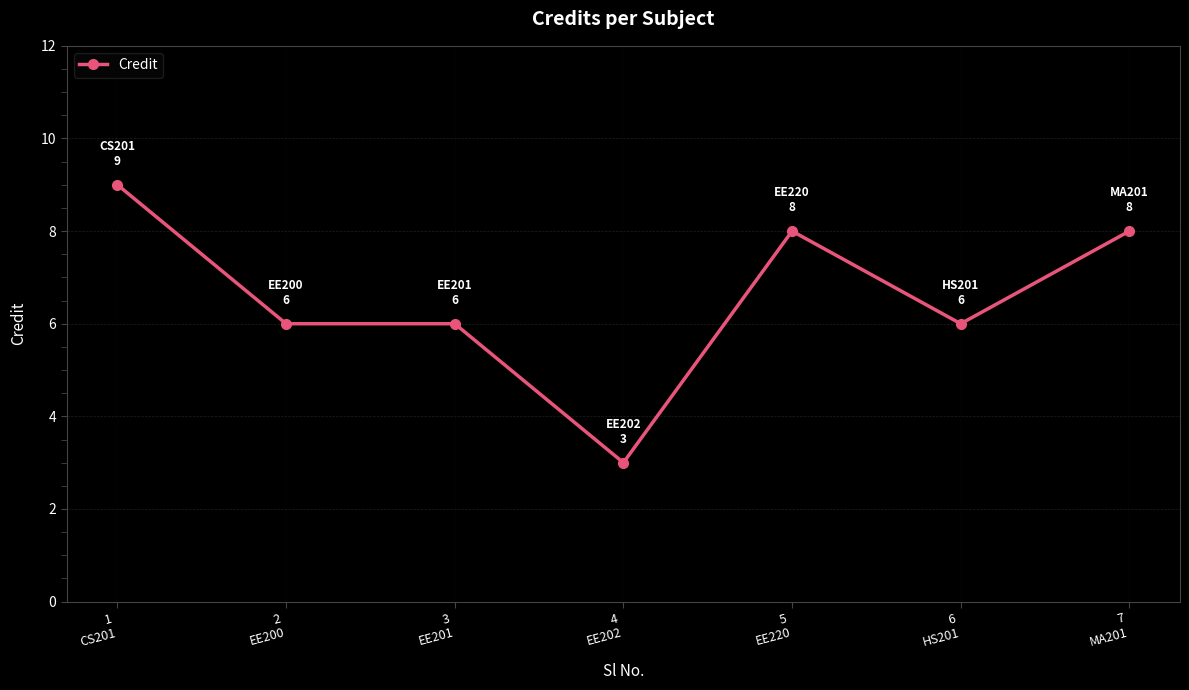

What is the label of the 5th point from the right?

3
EE201